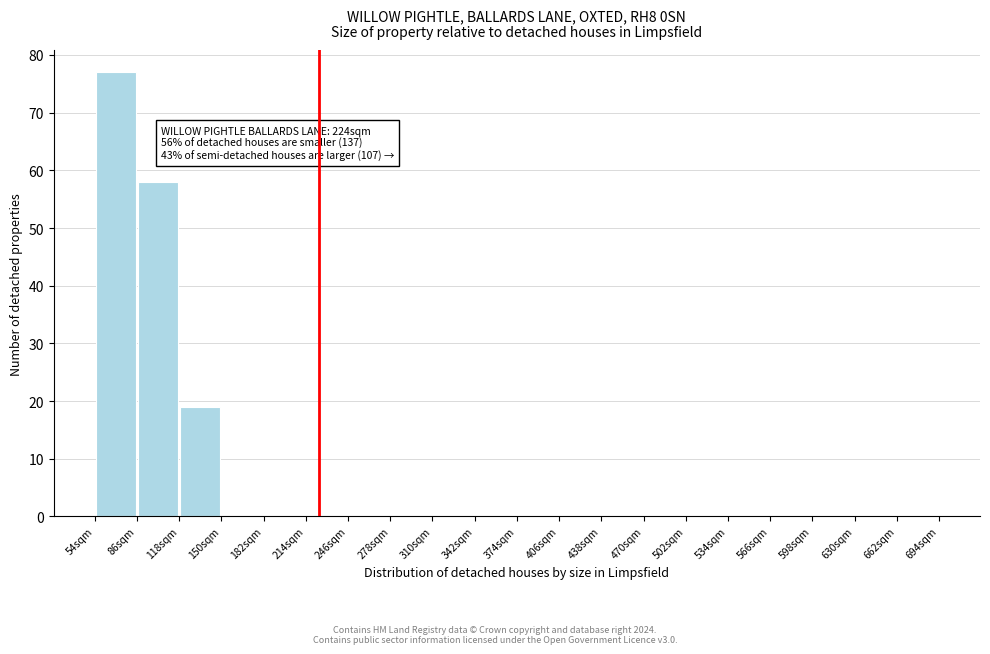

Over which range of the x-axis is the bar tallest?

54 to 86